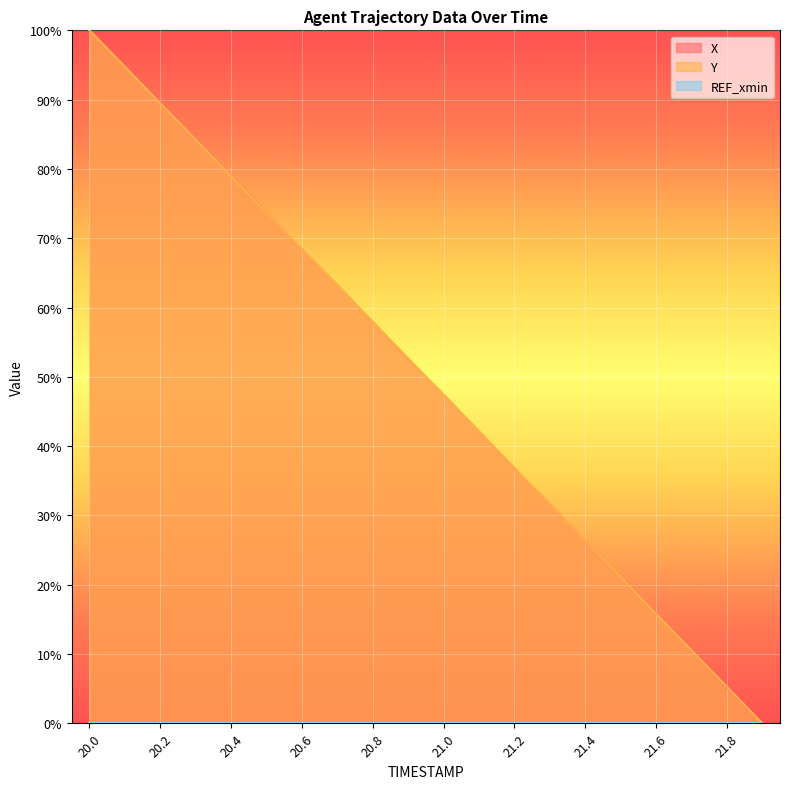

At which category does the chart reach its peak across all series?

20.0